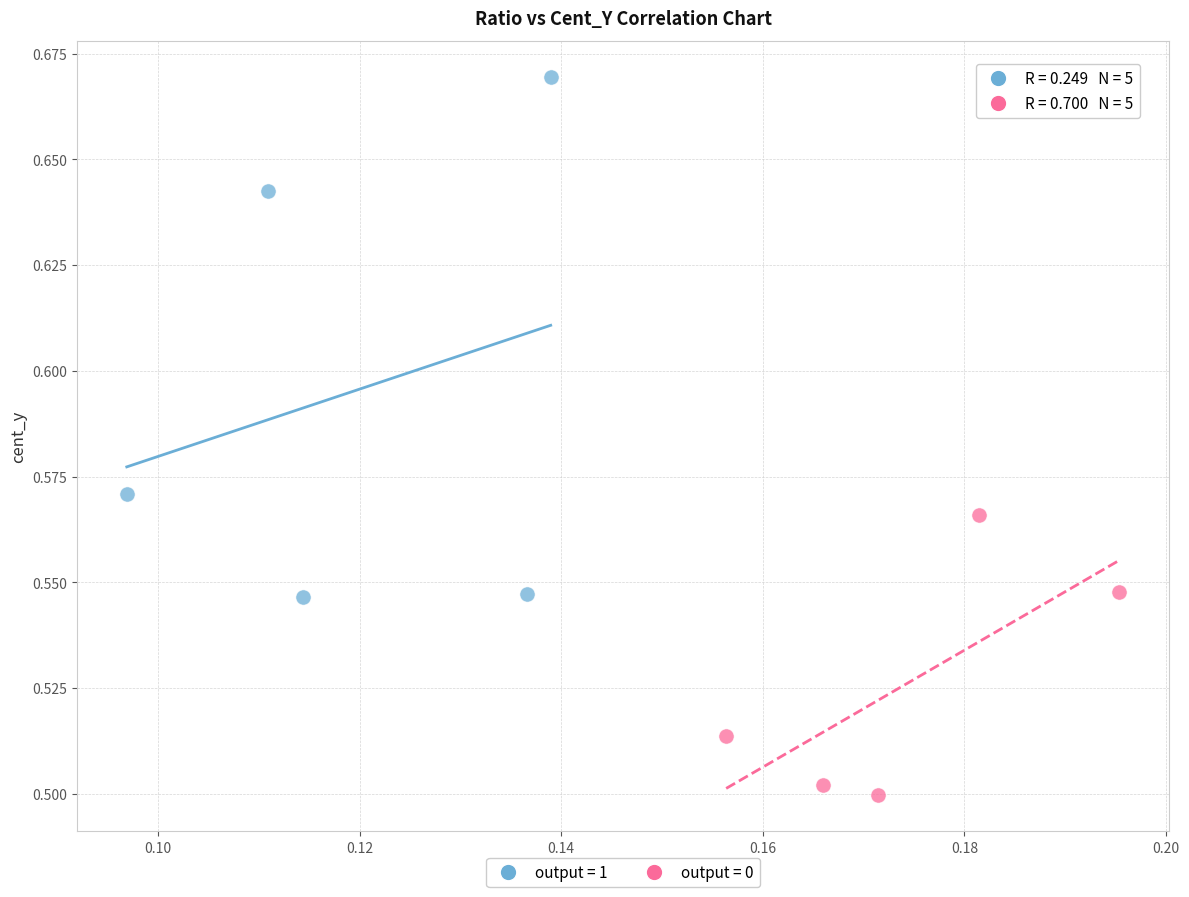

Which series has the widest spread of Y values?

output = 1